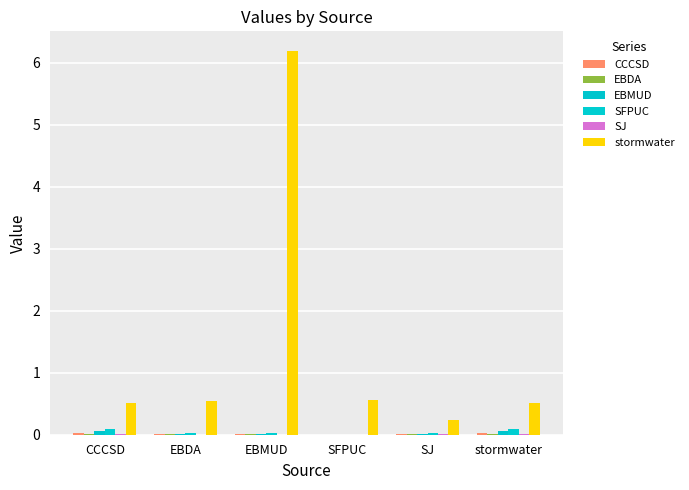

Reading left to right, what are all the values shown in this chart?

CCCSD: 0.0	0.0	0.0	0.0	0.0	0.0
EBDA: 0.0	0.0	0.0	0.0	0.0	0.0
EBMUD: 0.1	0.0	0.0	0.0	0.0	0.1
SFPUC: 0.1	0.0	0.0	0.0	0.0	0.1
SJ: 0.0	0.0	0.0	0.0	0.0	0.0
stormwater: 0.5	0.5	6.2	0.6	0.2	0.5